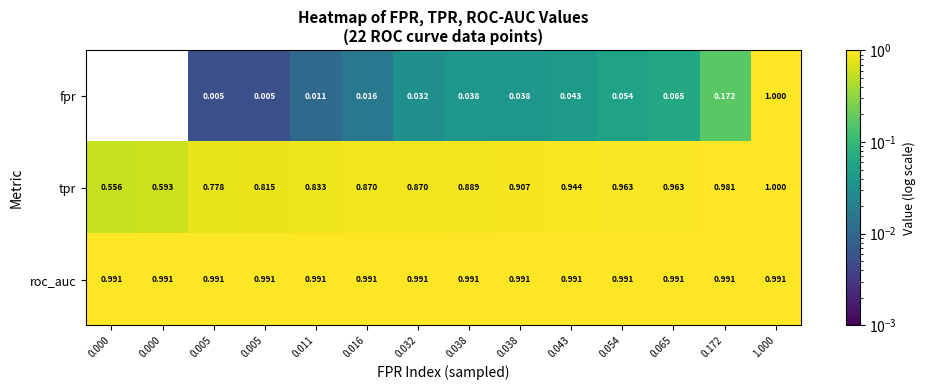

What is the difference between the highest and lowest values at 0.011?

1.0